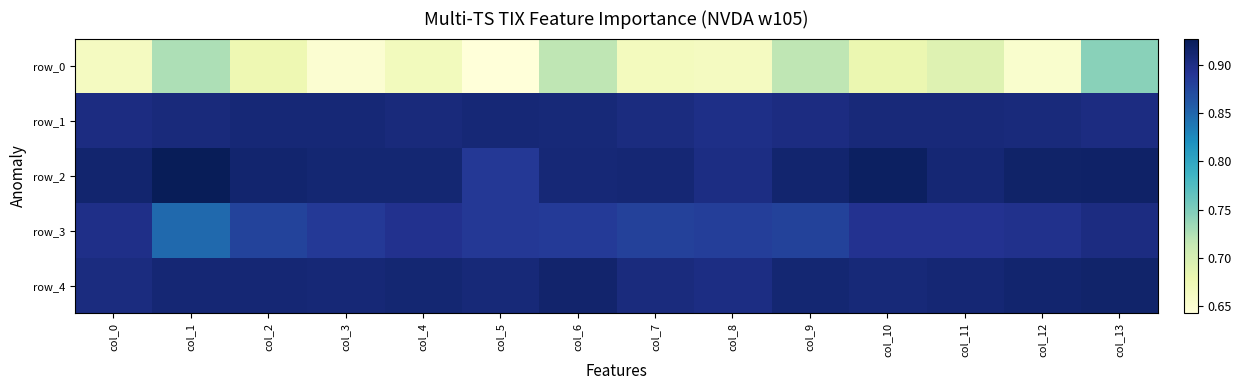

What is the average value of the row_4 series?

0.9